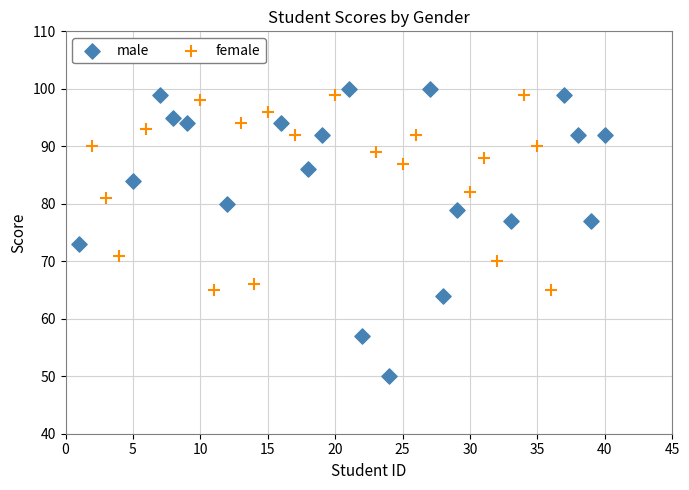

Which series contains the highest Y value?

male